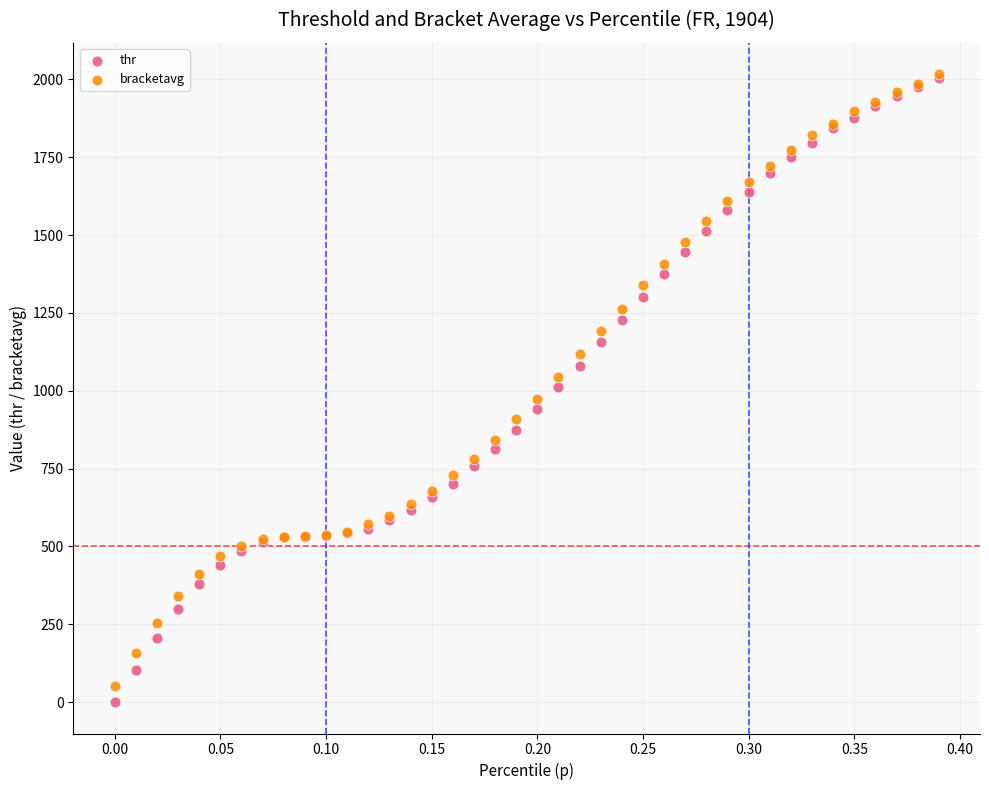

What are all the series names shown in the legend?

thr, bracketavg